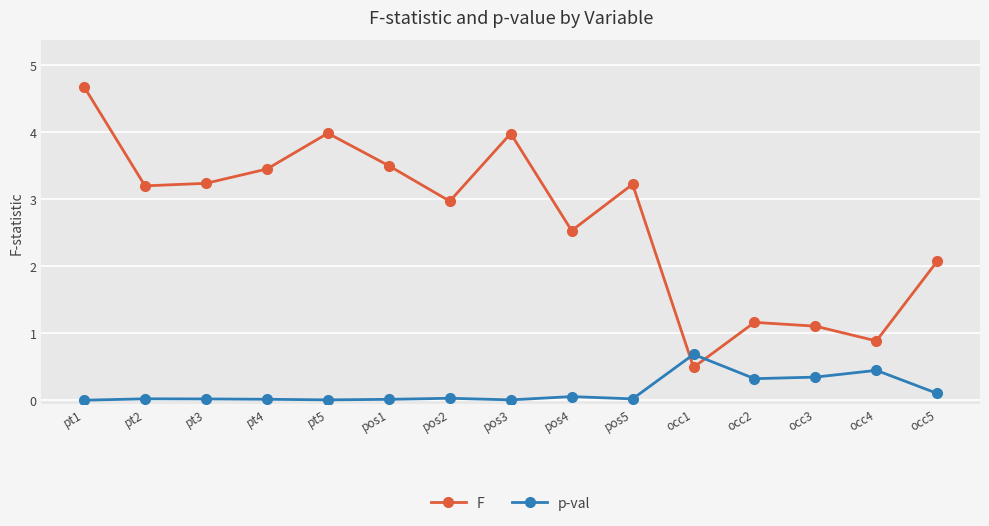

List the series in order of their overall mean, highest first.

F, p-val